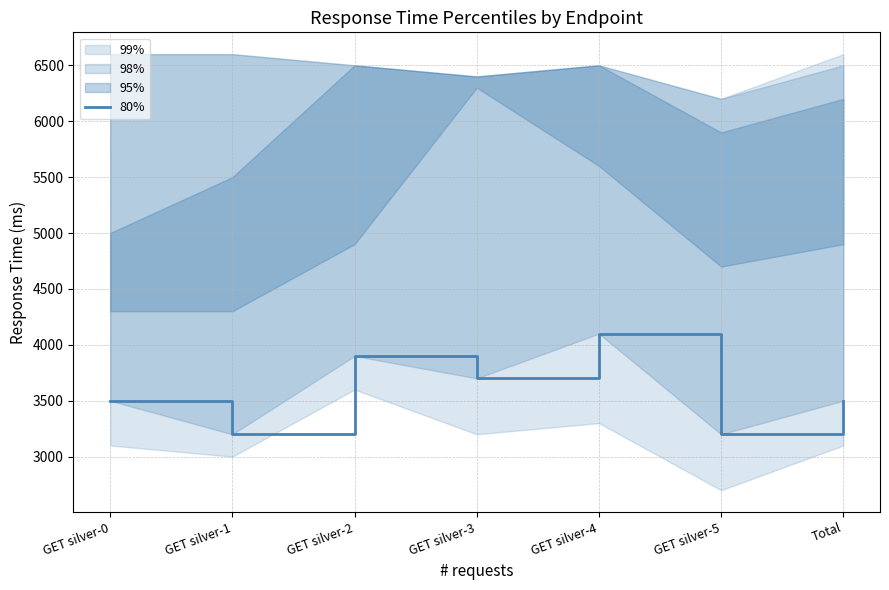

The value at GET silver-0 is 3500. True or false?

True